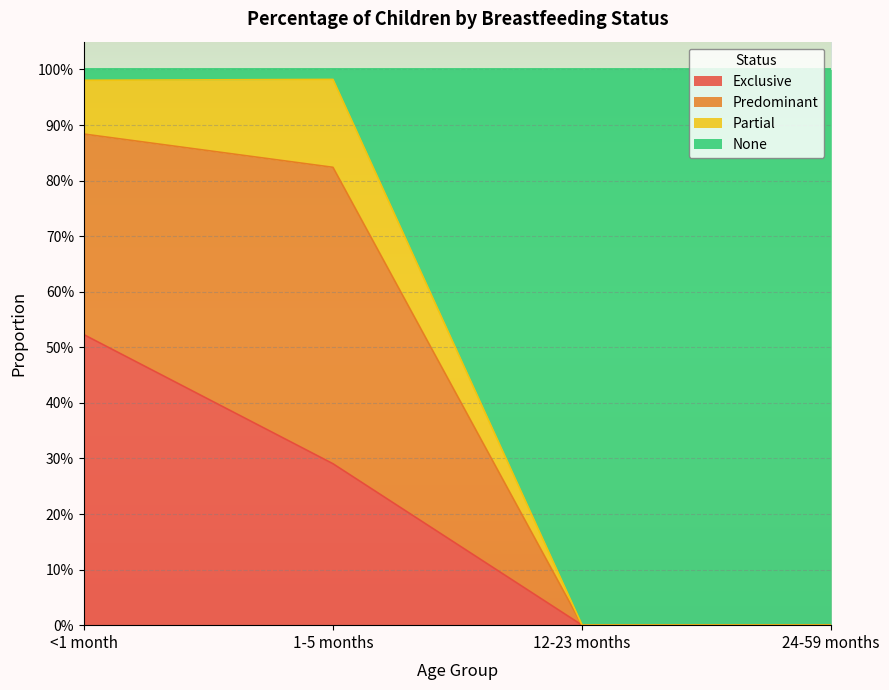

At which label is Exclusive closest to 0?

12-23 months